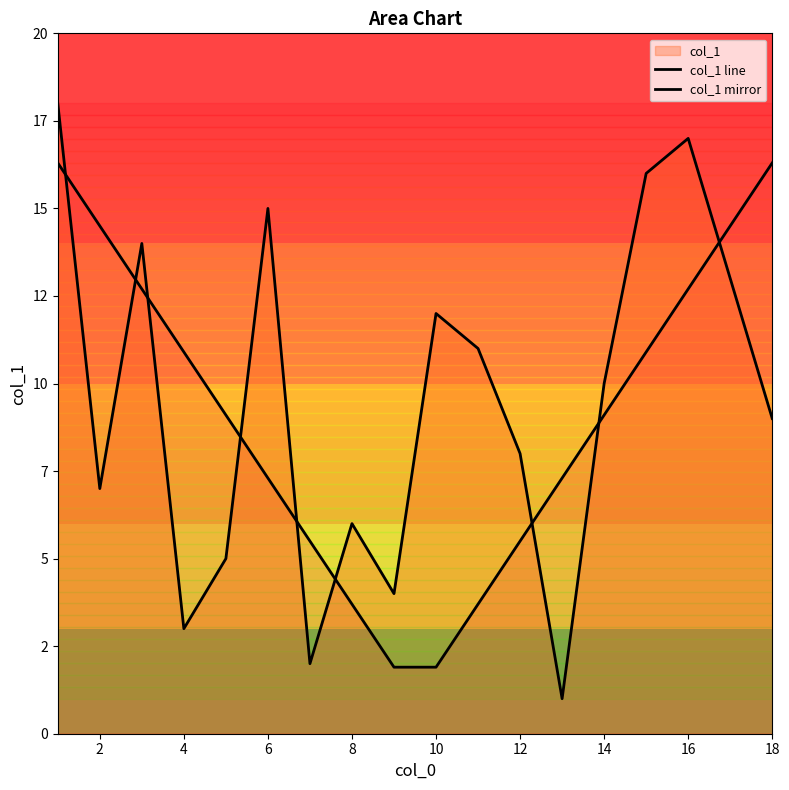

How many lines are shown in the chart?

2